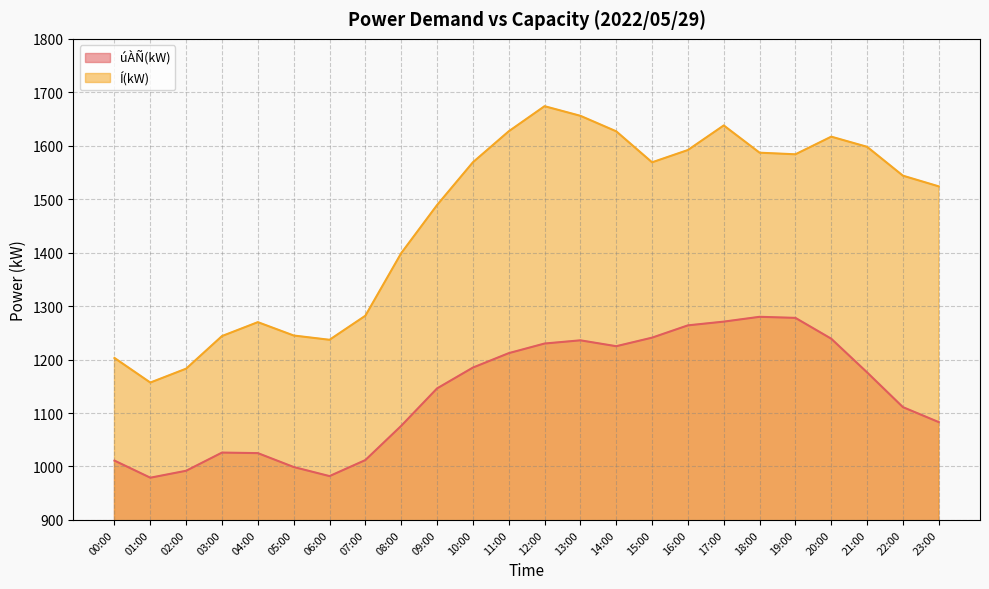

At which label does Í(kW) first exceed 1569?

11:00